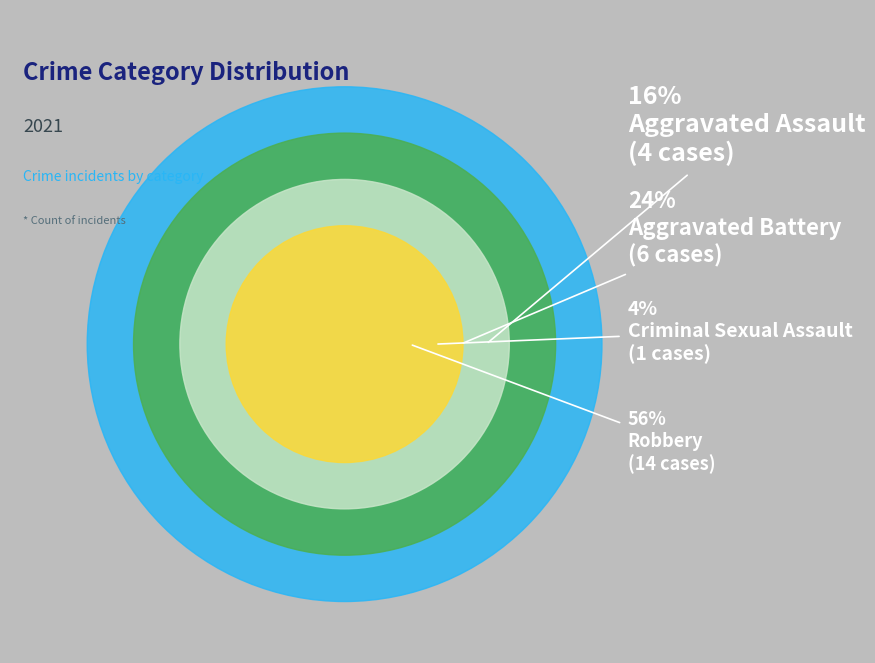

Count the number of slices in the pie.

4